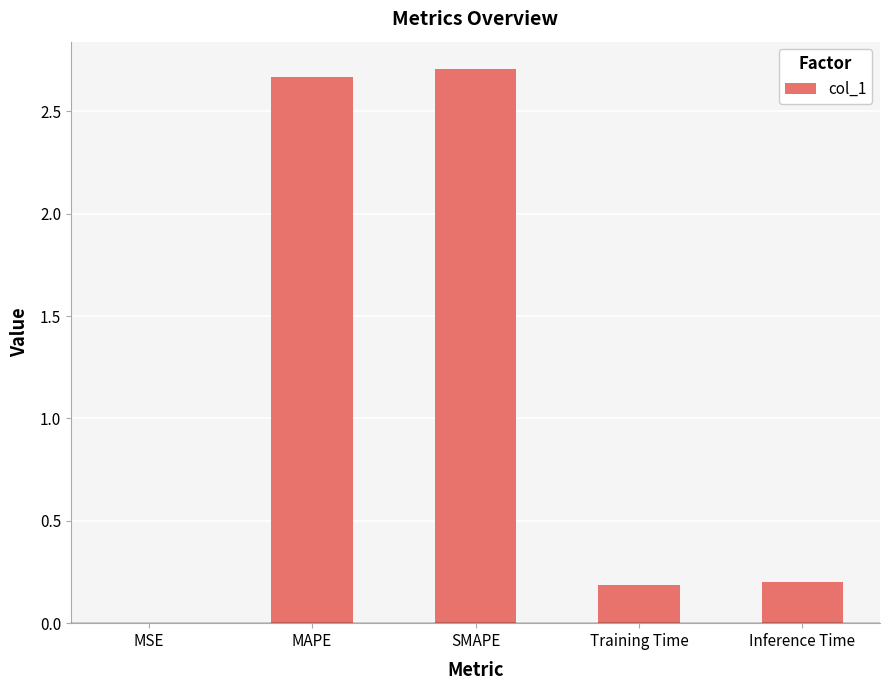

True or false: the data shows 0.1 at Training Time.

False